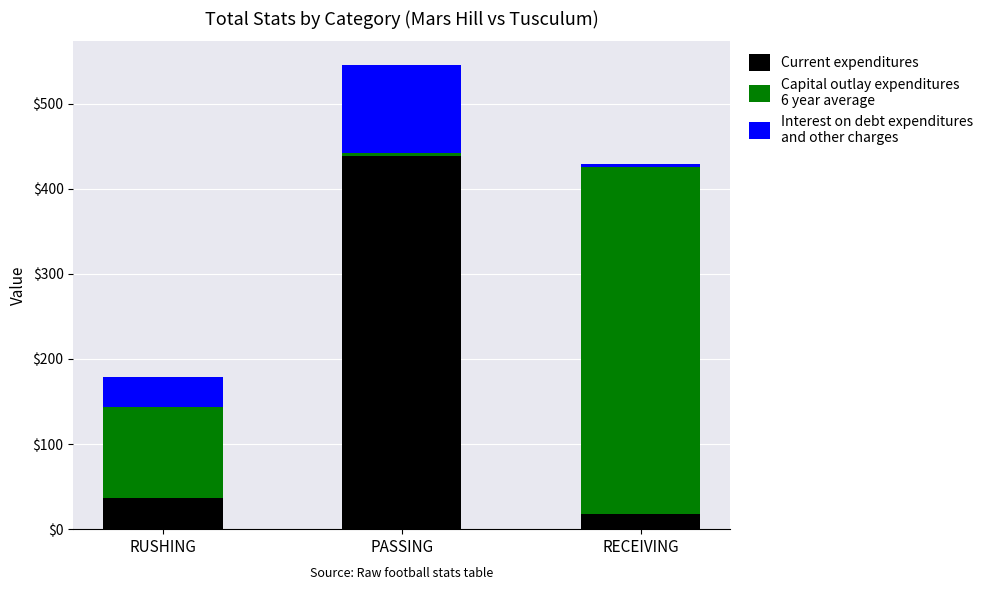

What is the total value across all series at RUSHING?

179